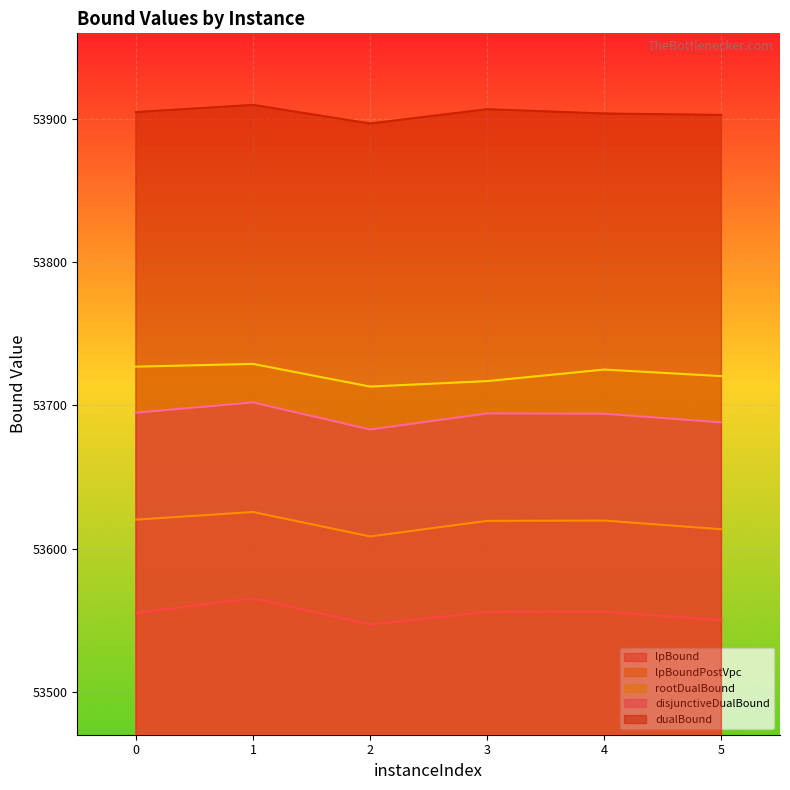

What is the difference between the lpBound values at 2 and 5?

3.0